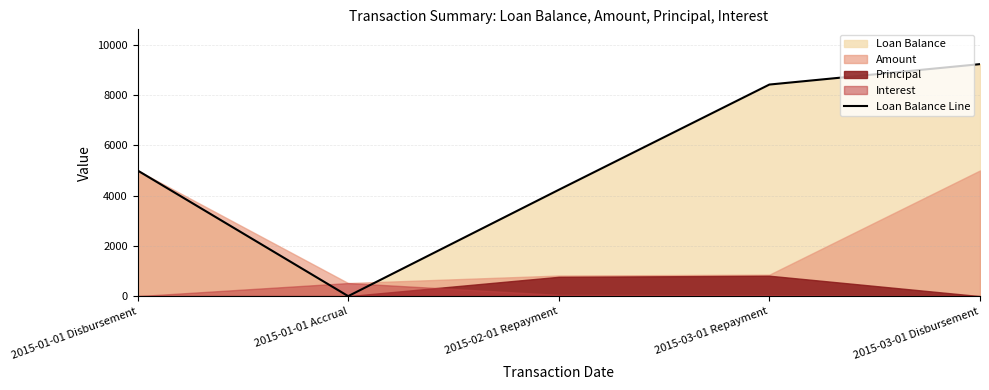

What is the difference between the values at 2015-03-01 Disbursement and 2015-01-01 Disbursement?

4230.8